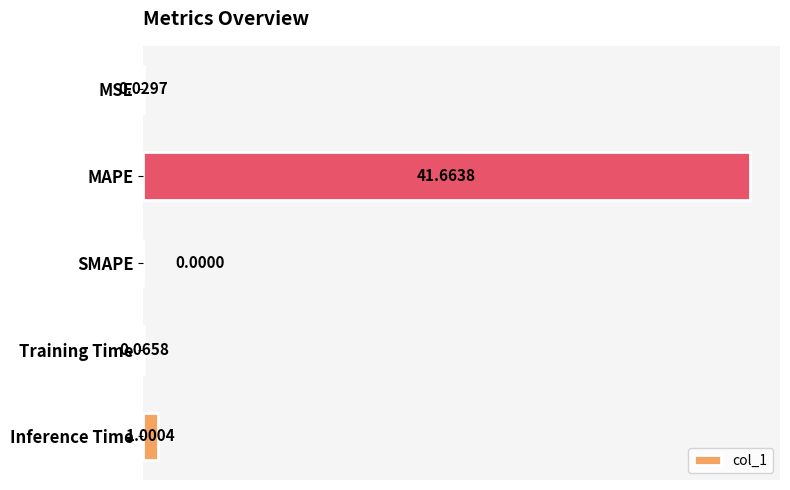

What is the maximum value shown in the chart?

41.7